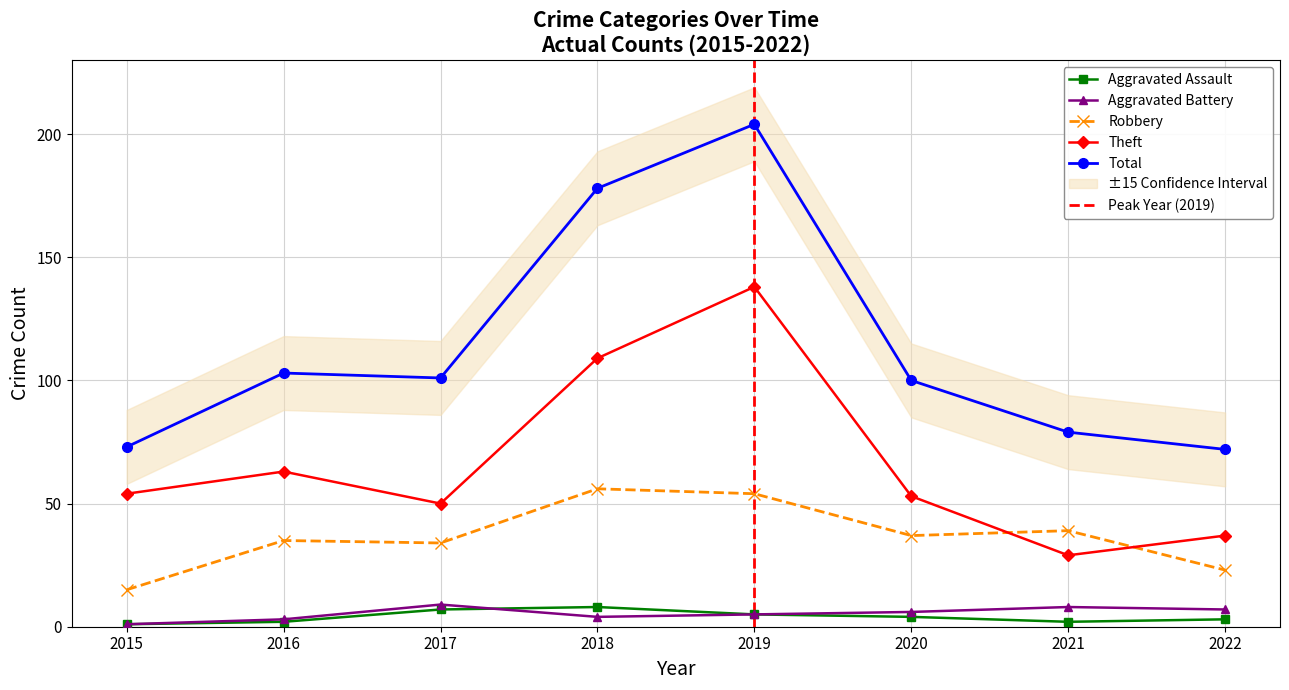

True or false: Total and Aggravated Battery intersect in this chart.

False